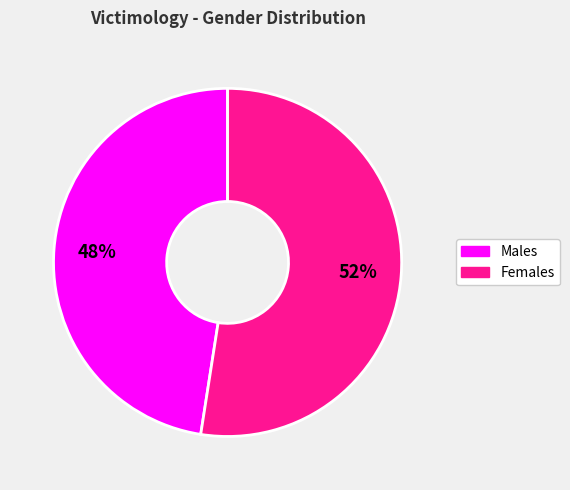

To the nearest percent, what is the average slice percentage?

50%